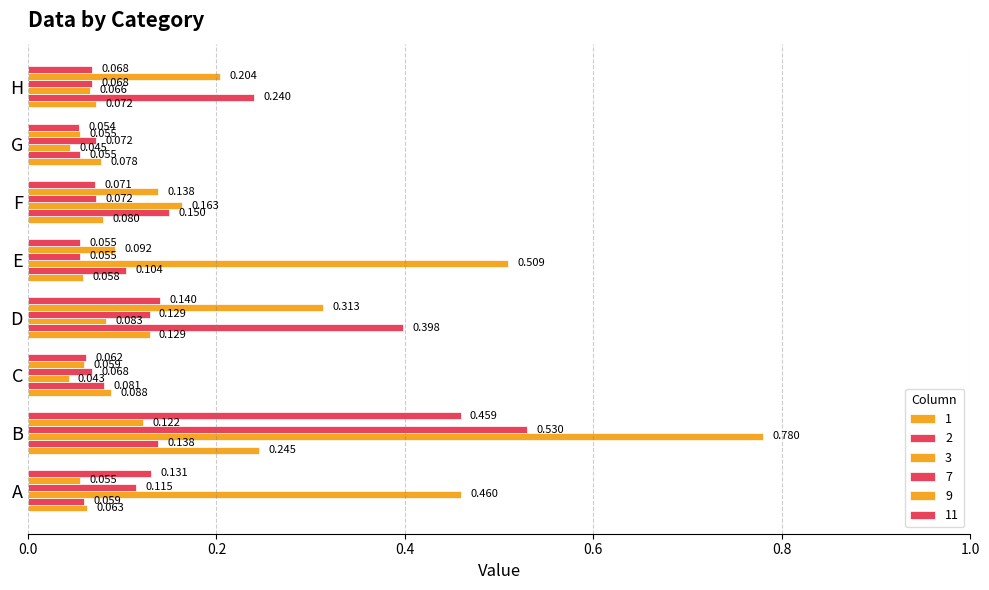

At D, list the series in order from smallest to largest.

3, 1, 7, 11, 9, 2